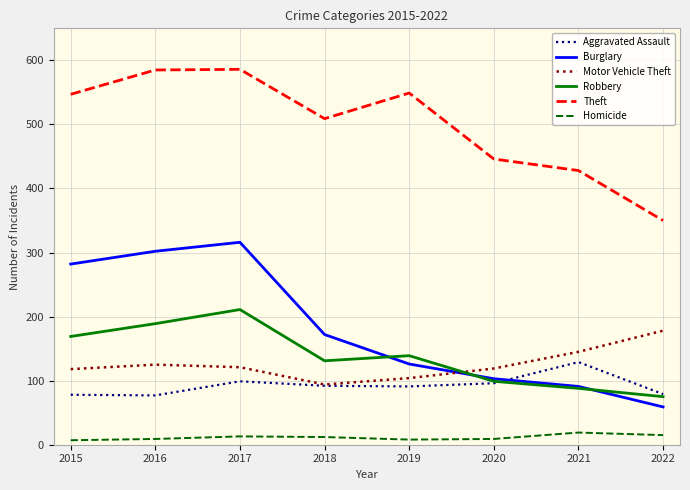

What is the difference between the highest and lowest values at 2015?

540